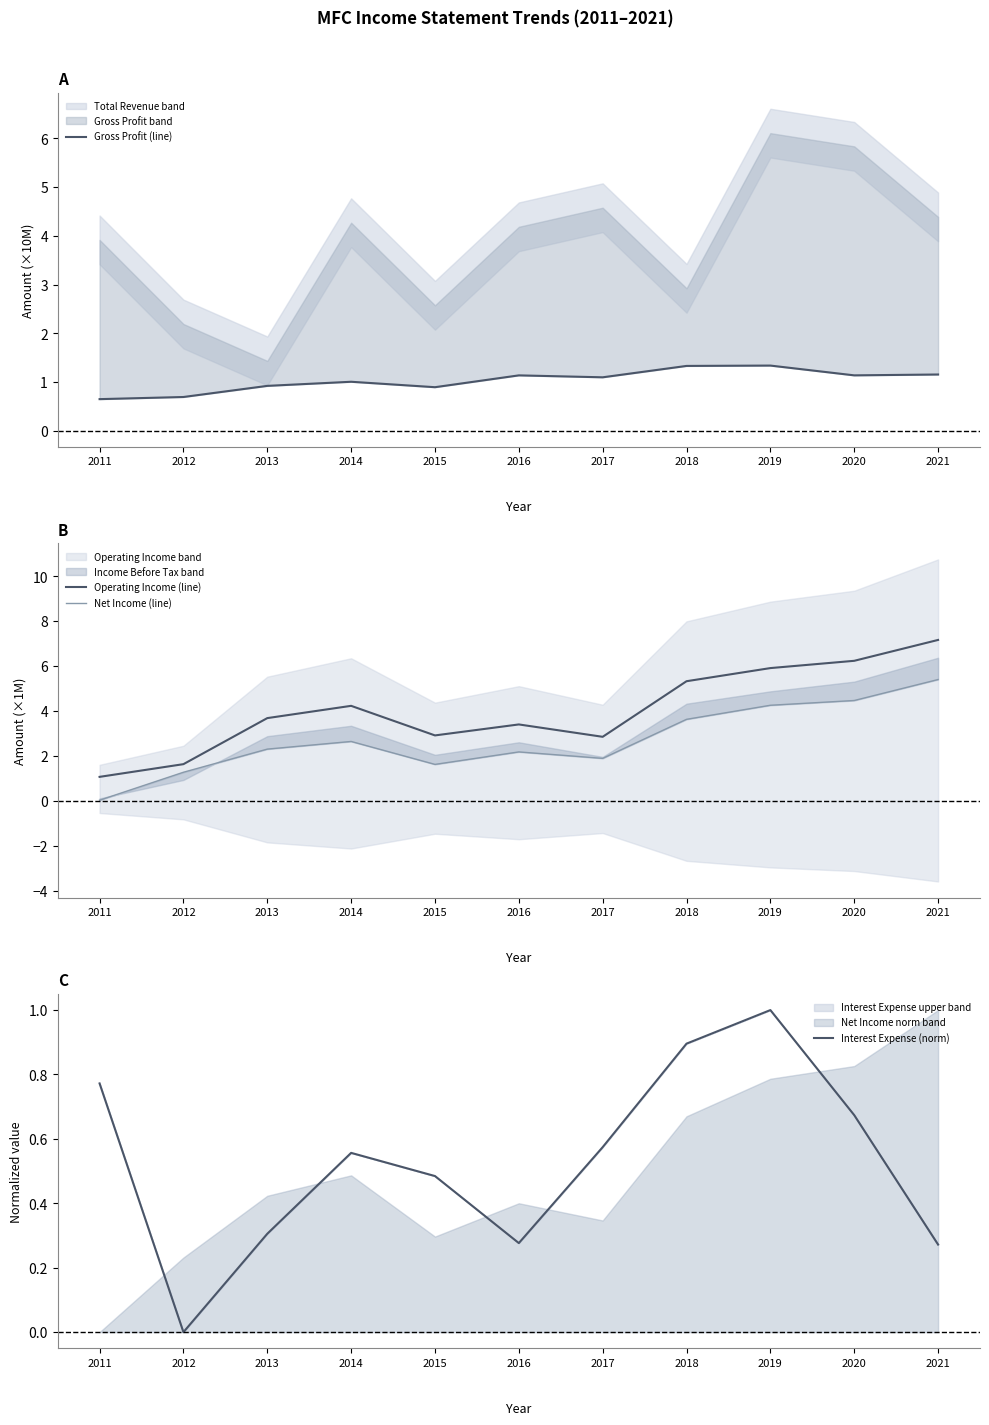

Is it true that Gross Profit (line) equals 0.9 at 2013?

True